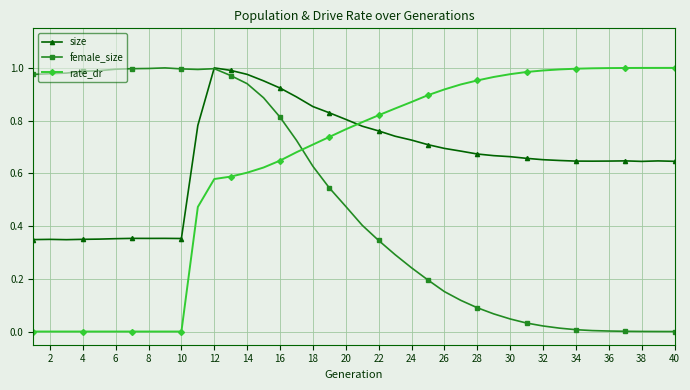

After their last crossing, which series has the higher values: rate_dr or size?

rate_dr